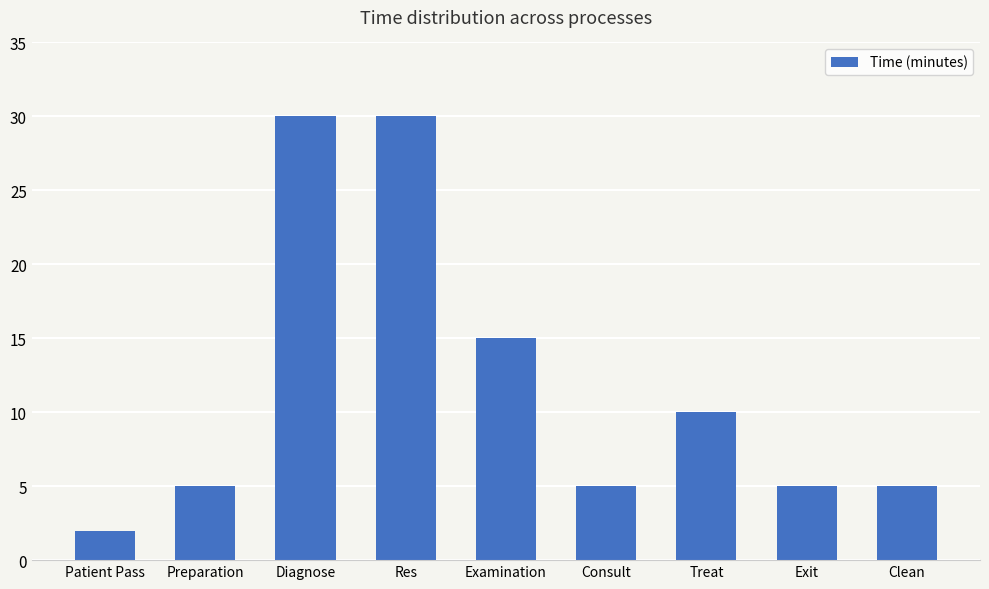

Reading left to right, what are all the values shown in this chart?

Patient Pass=2	Preparation=5	Diagnose=30	Res=30	Examination=15	Consult=5	Treat=10	Exit=5	Clean=5